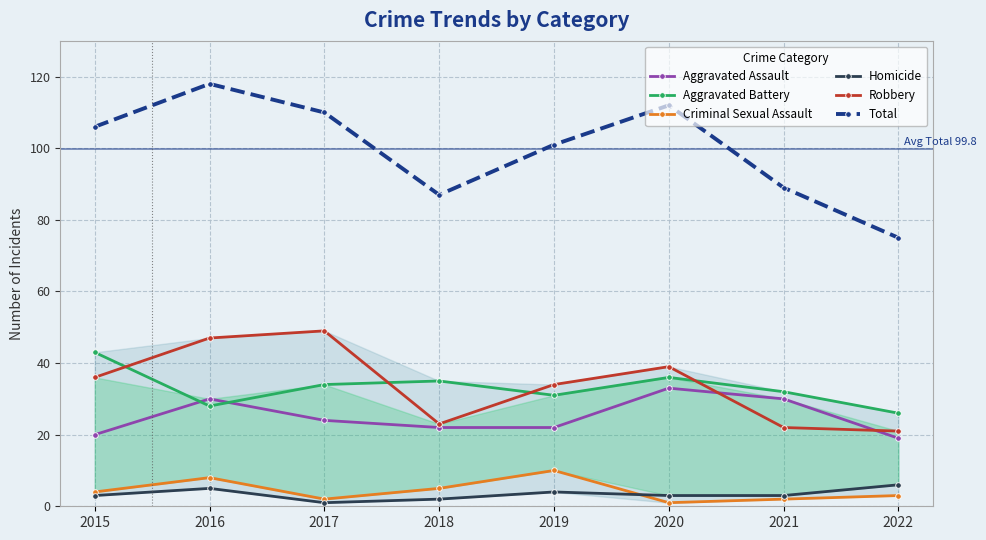

What is the maximum value shown in the chart?

118